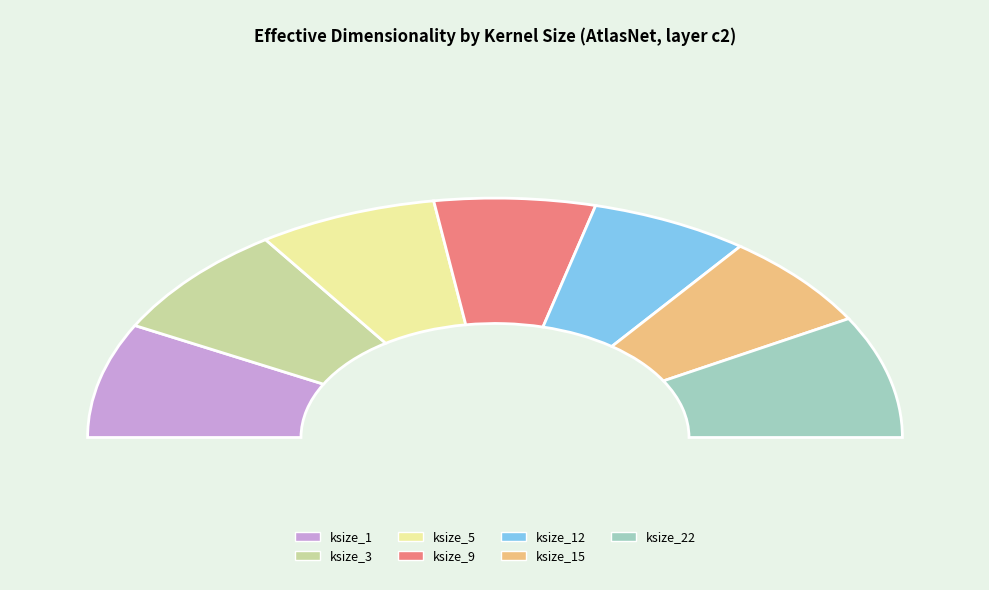

How many segments does this pie chart have?

7